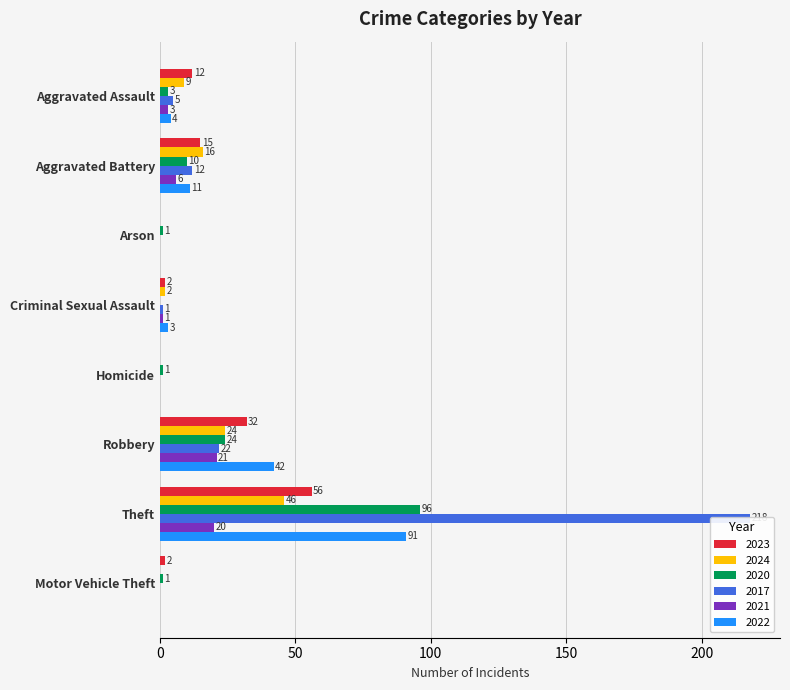

Reading left to right, list all the values displayed in this chart.

2023: 12	15	0	2	0	32	56	2
2024: 9	16	0	2	0	24	46	0
2020: 3	10	1	0	1	24	96	1
2017: 5	12	0	1	0	22	218	0
2021: 3	6	0	1	0	21	20	0
2022: 4	11	0	3	0	42	91	0